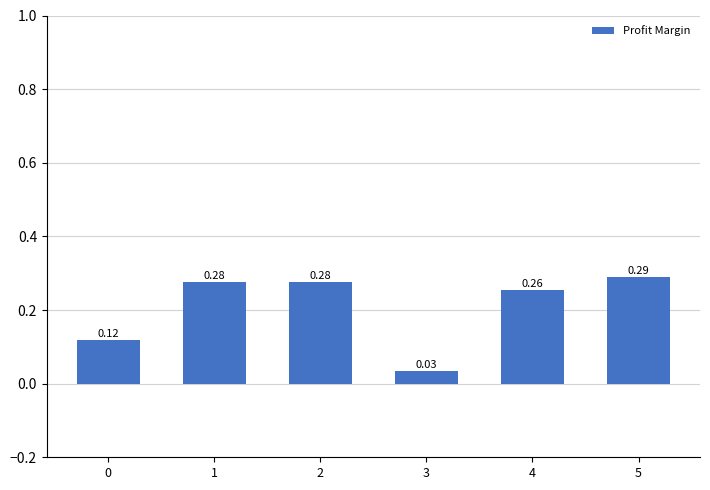

The chart shows a value of 0.1 at 3. True or false?

False